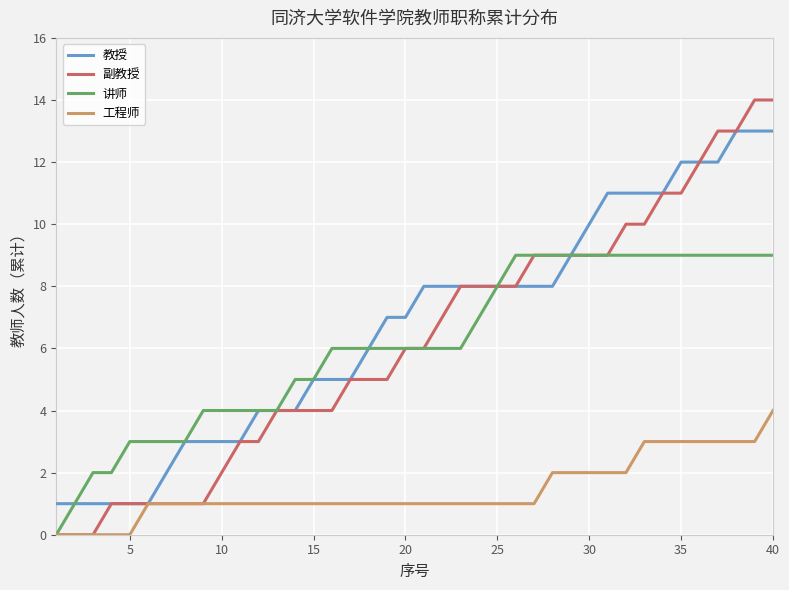

What is the greatest value displayed?

14